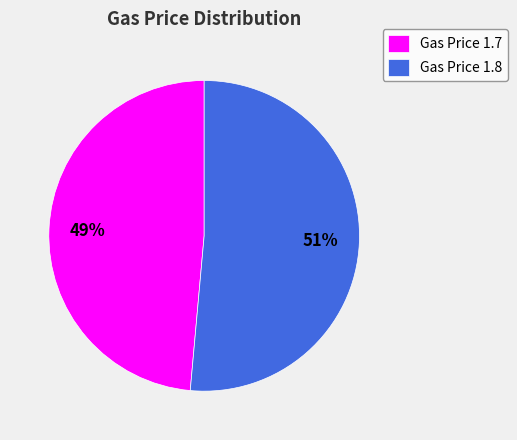

Is the sum of Gas Price 1.8 and Gas Price 1.7 greater than half?

Yes